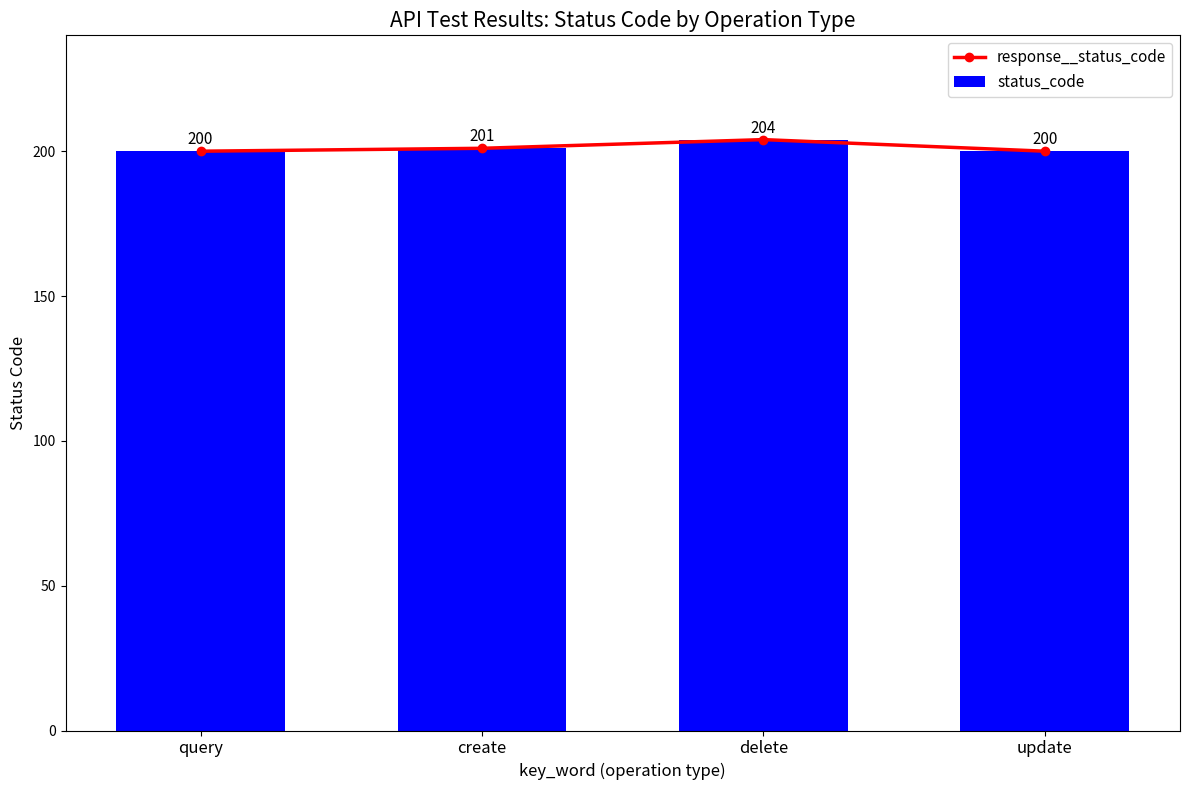

At which label is status_code closest to 202?

create